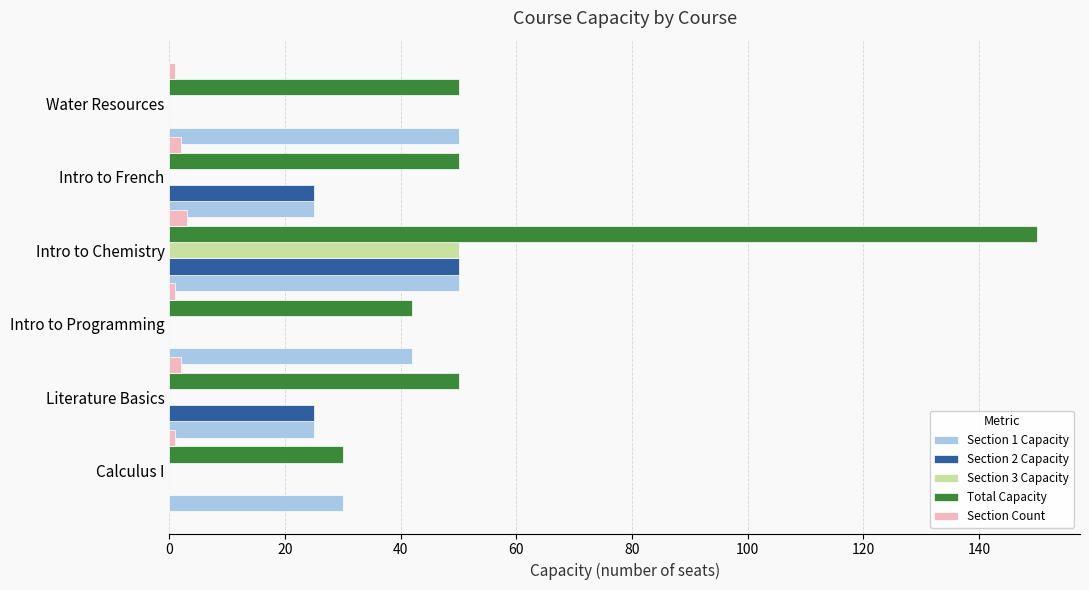

At which category is the sum across all series the highest?

Intro to Chemistry